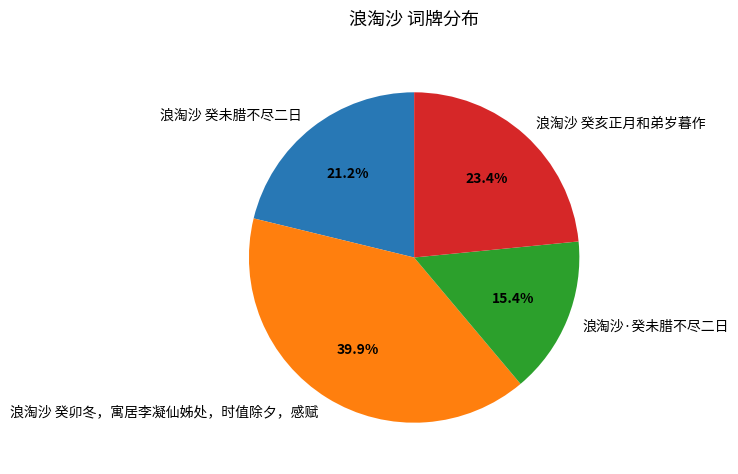

How many segments does this pie chart have?

4